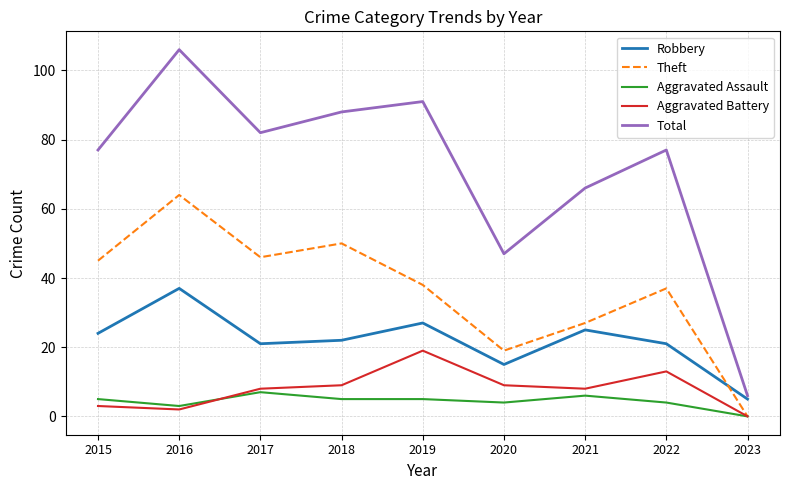

What are all the series names shown in the legend?

Robbery, Theft, Aggravated Assault, Aggravated Battery, Total